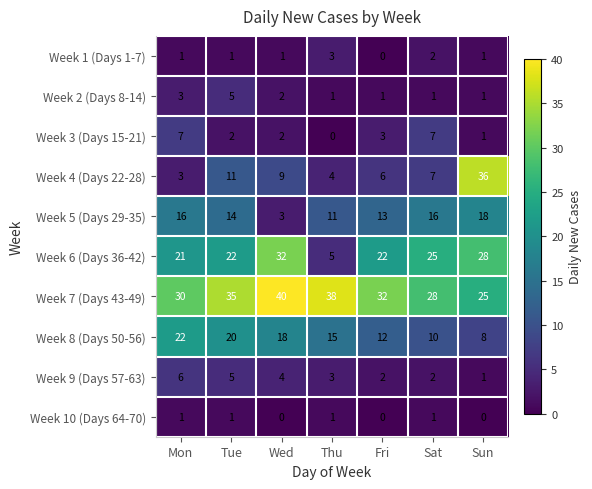

Where does the Week 8 (Days 50-56) series first go above 15?

Mon